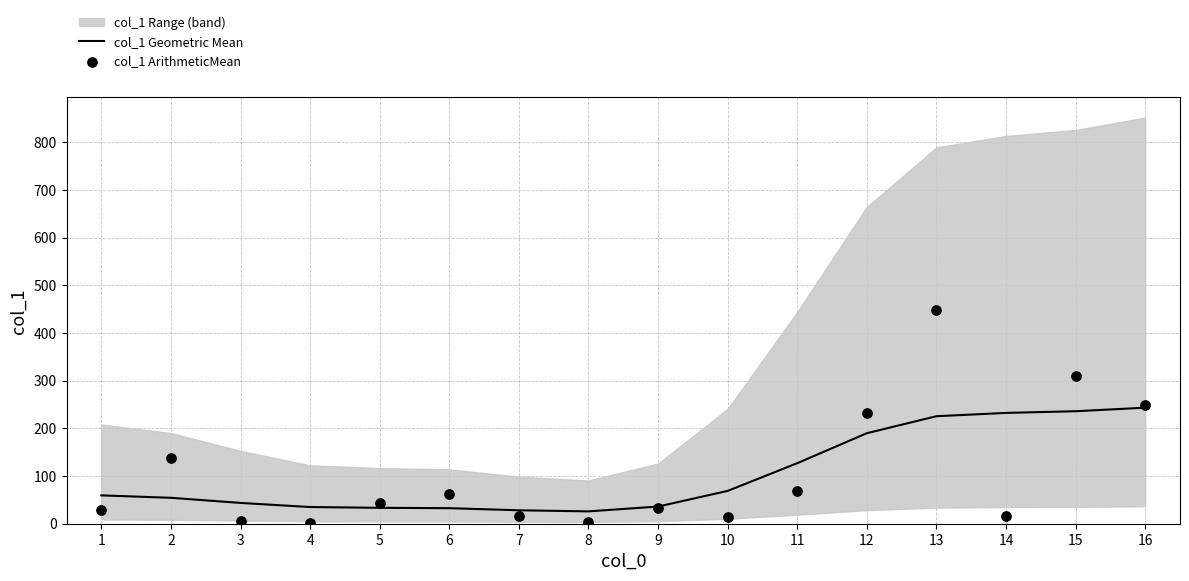

At which category is the sum across all series the highest?

13